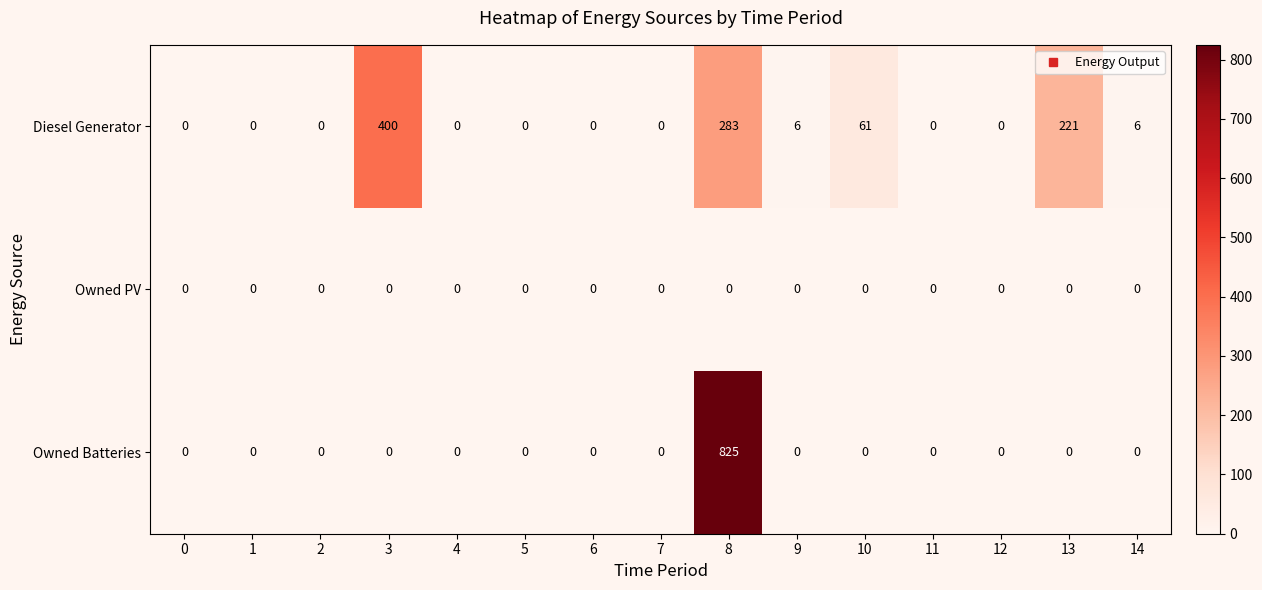

True or false: Owned Batteries has a value of 378 at 0.

False